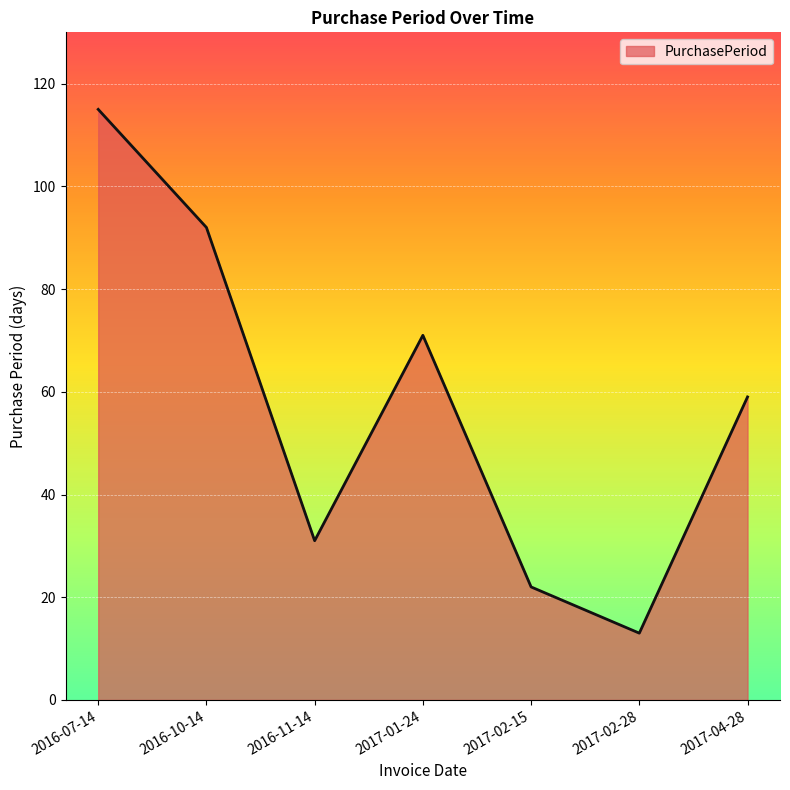

Count the number of categories in the chart.

7